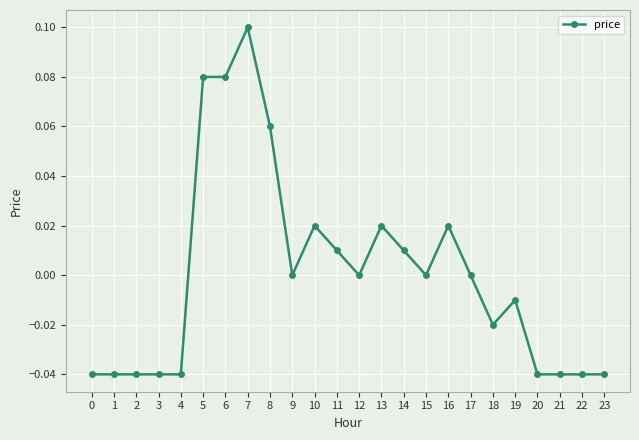

Is it true that the value at 15 is 0.0?

True